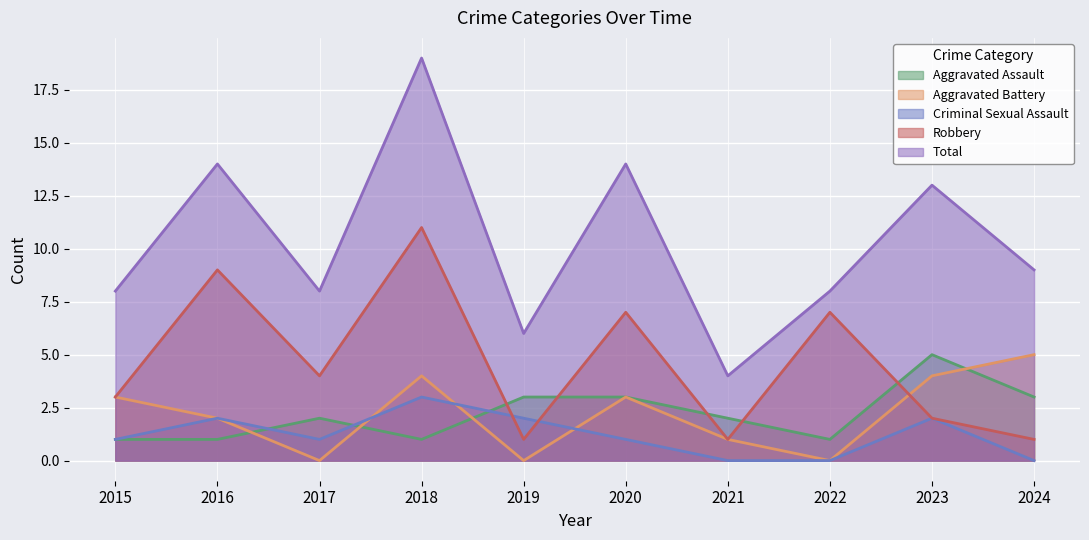

What is the total value across all series at 2024?

18